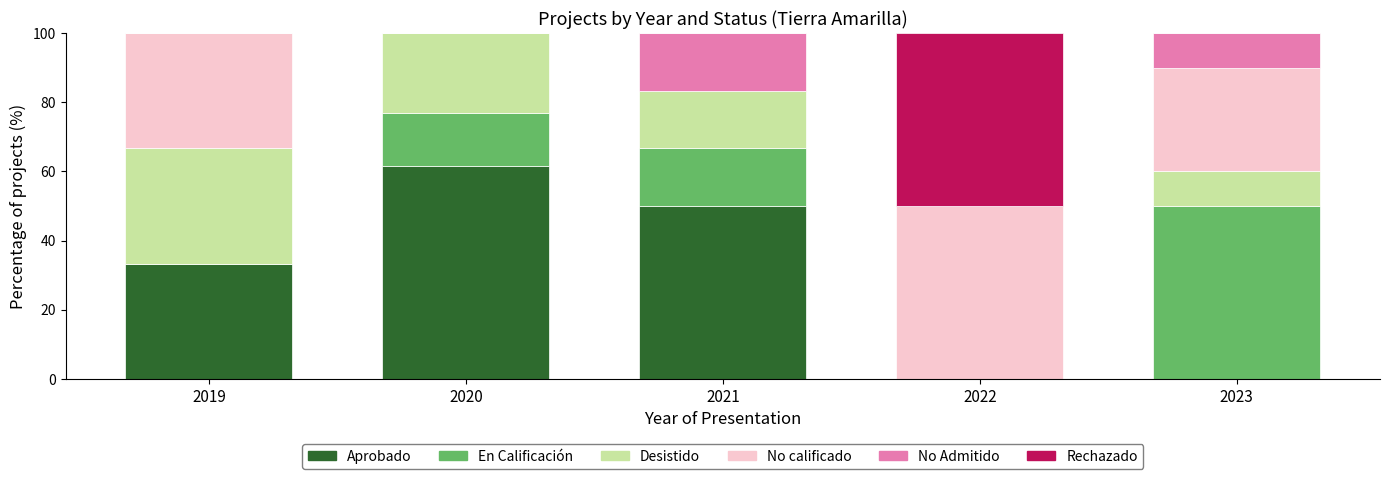

What is the total value across all series at 2019?

100.0